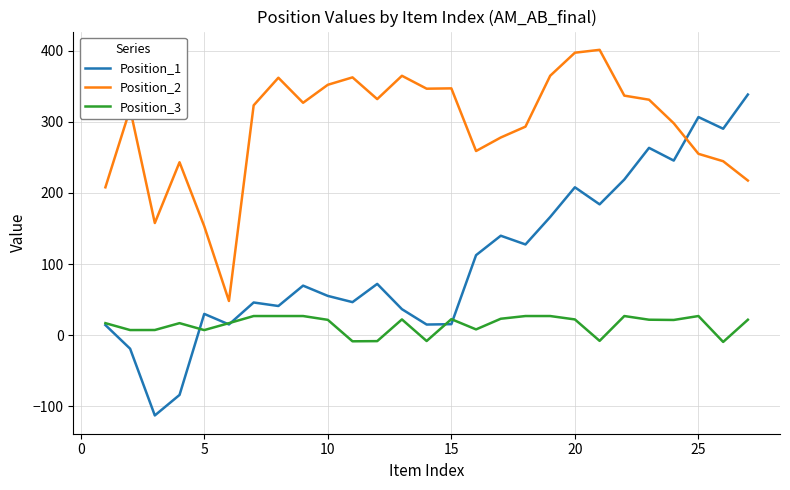

What is the lowest value of the Position_2 series?

48.2